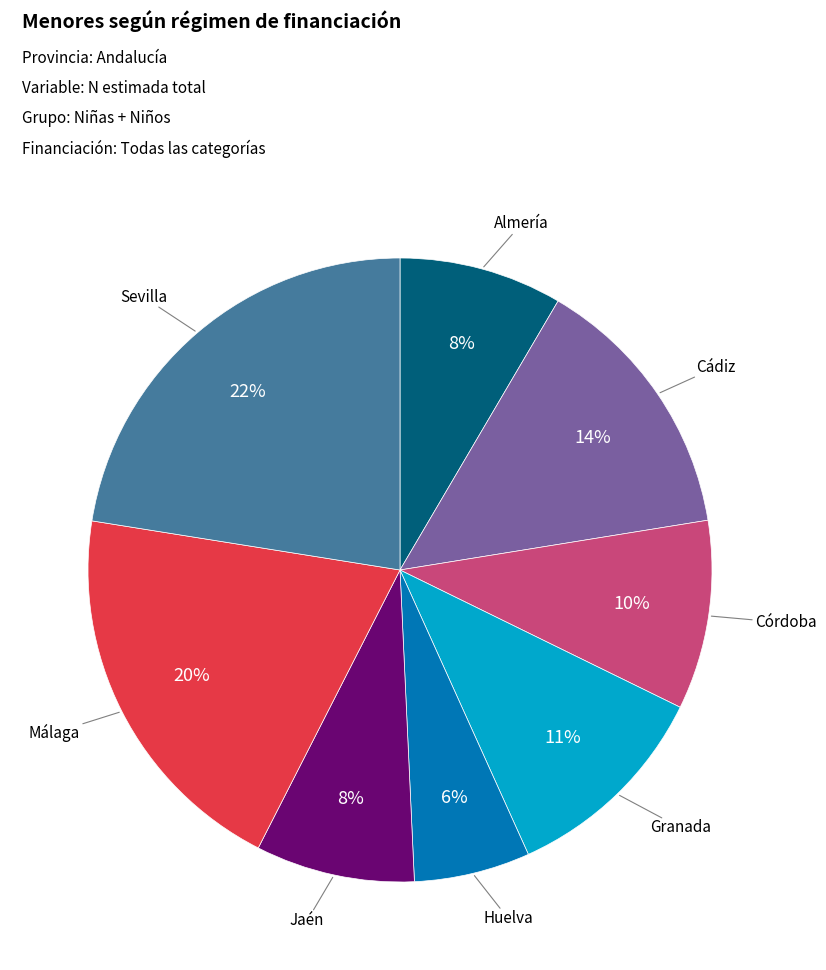

Does any single category account for the majority?

No